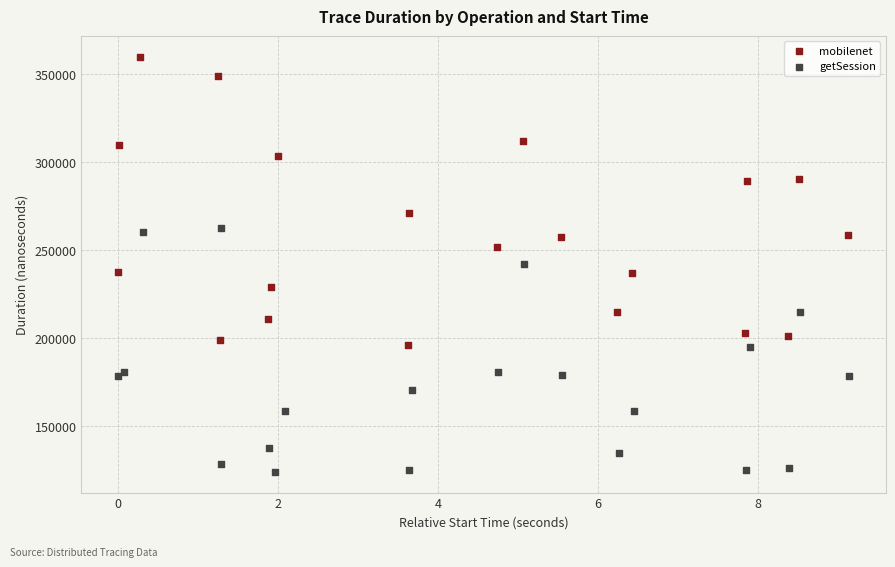

Which series reaches the minimum Y coordinate?

getSession